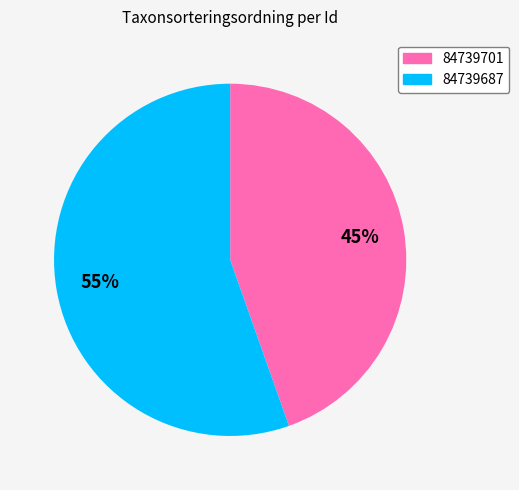

To the nearest percent, what portion does 84739687 represent?

55%